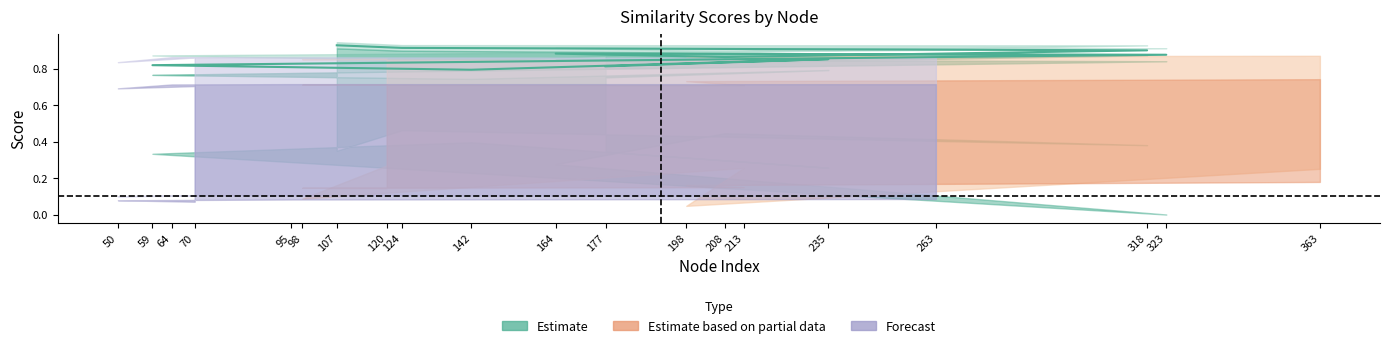

What is the approximate value of cosine_similarity_to_test_node at 142?

0.4